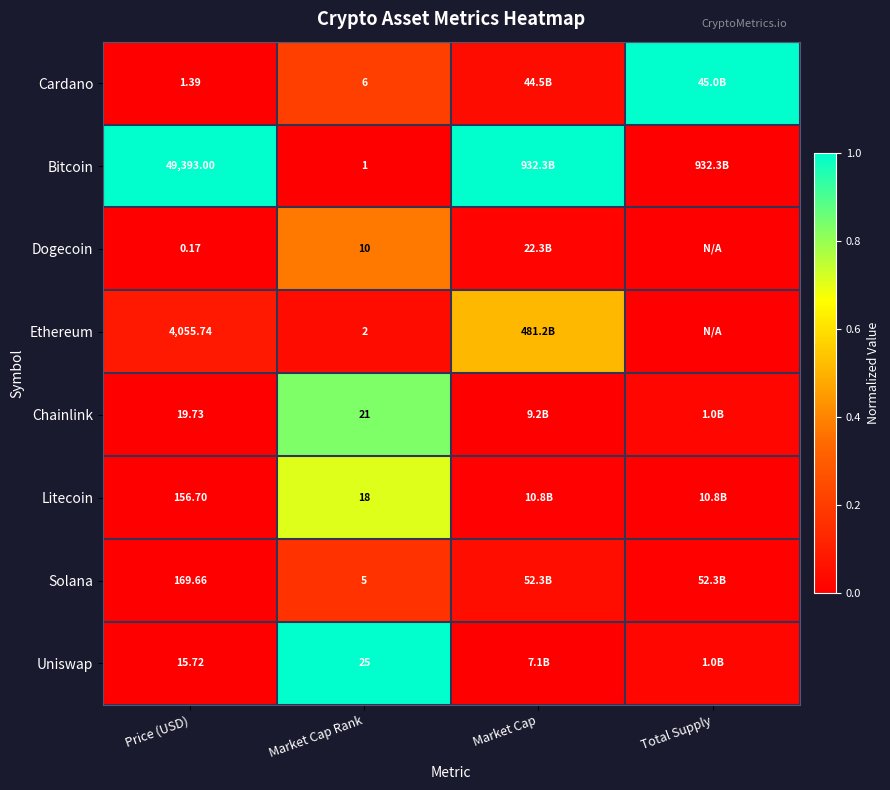

Is the value of Uniswap at Market Cap Rank greater than the value of Bitcoin at Price (USD)?

No